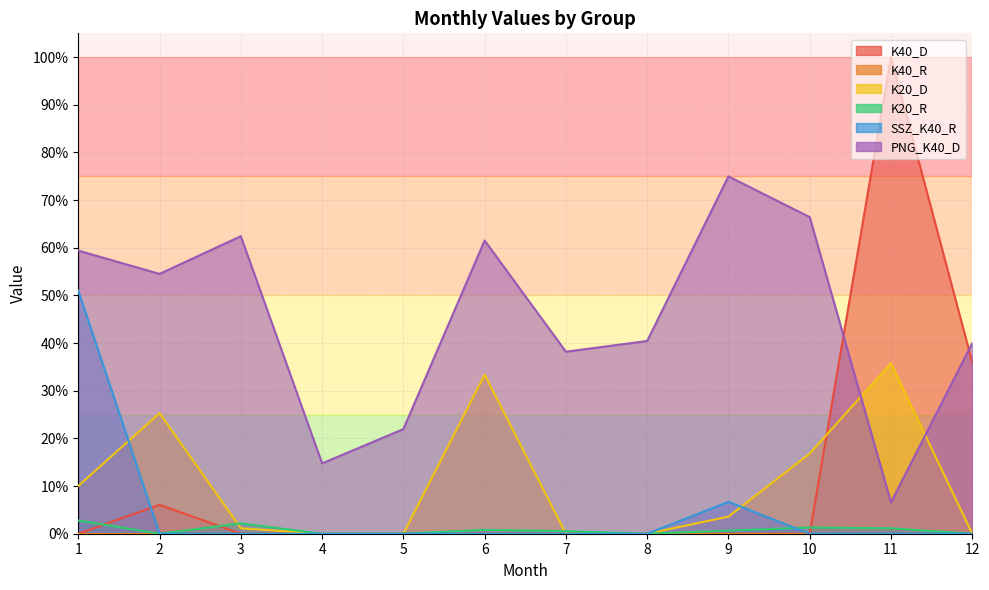

True or false: SSZ_K40_R has a value of -0.2 at 8.

False